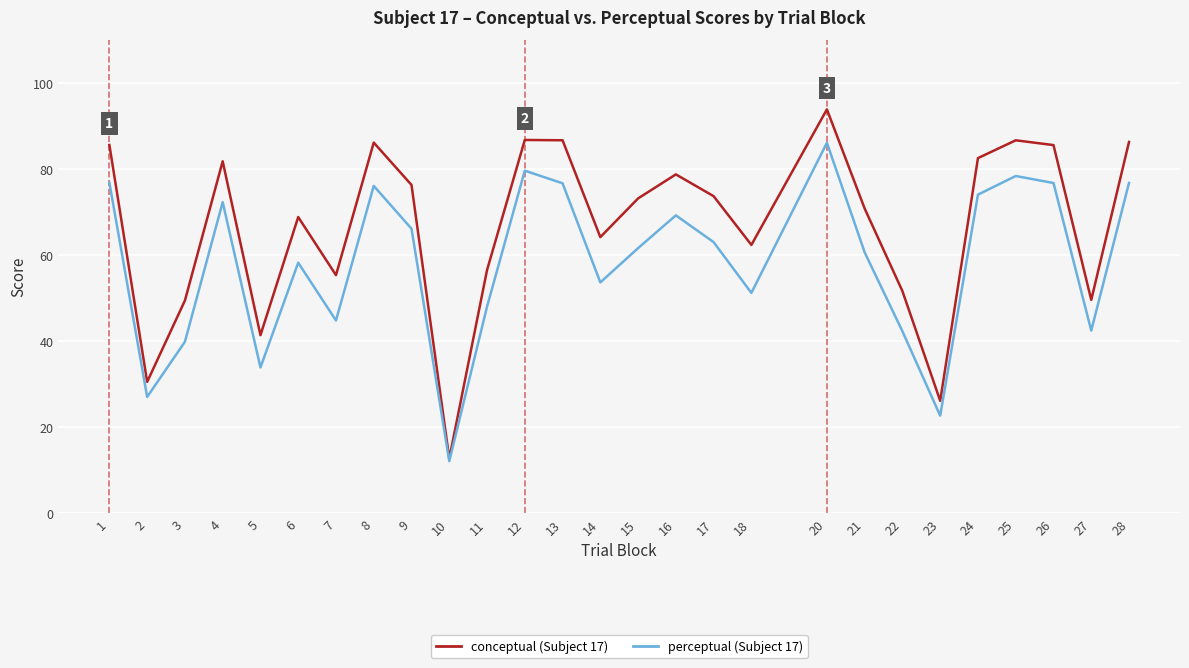

At which category is the sum across all series the highest?

20